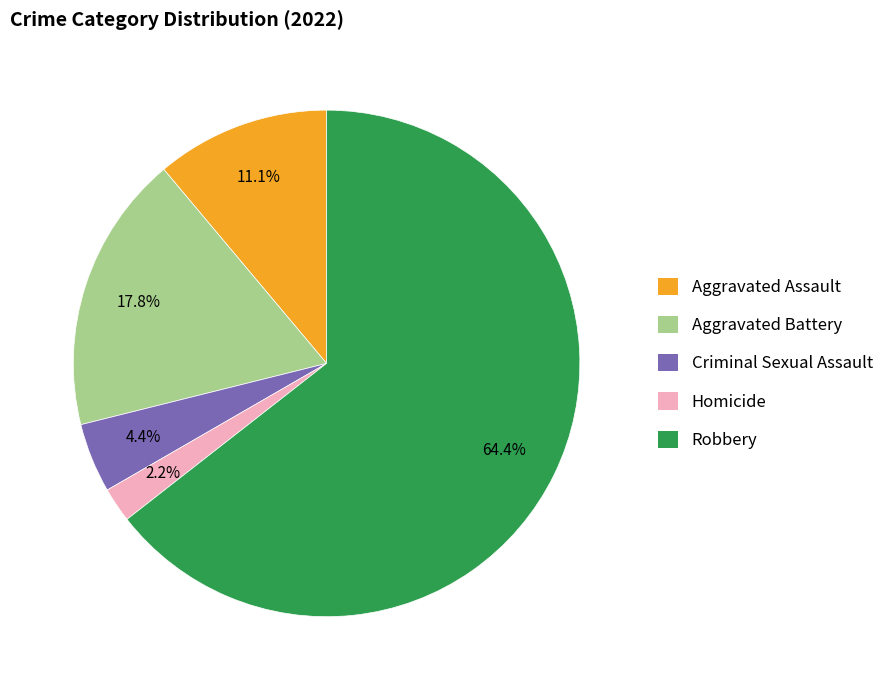

To the nearest percent, what is the combined percentage of Robbery and Criminal Sexual Assault?

69%